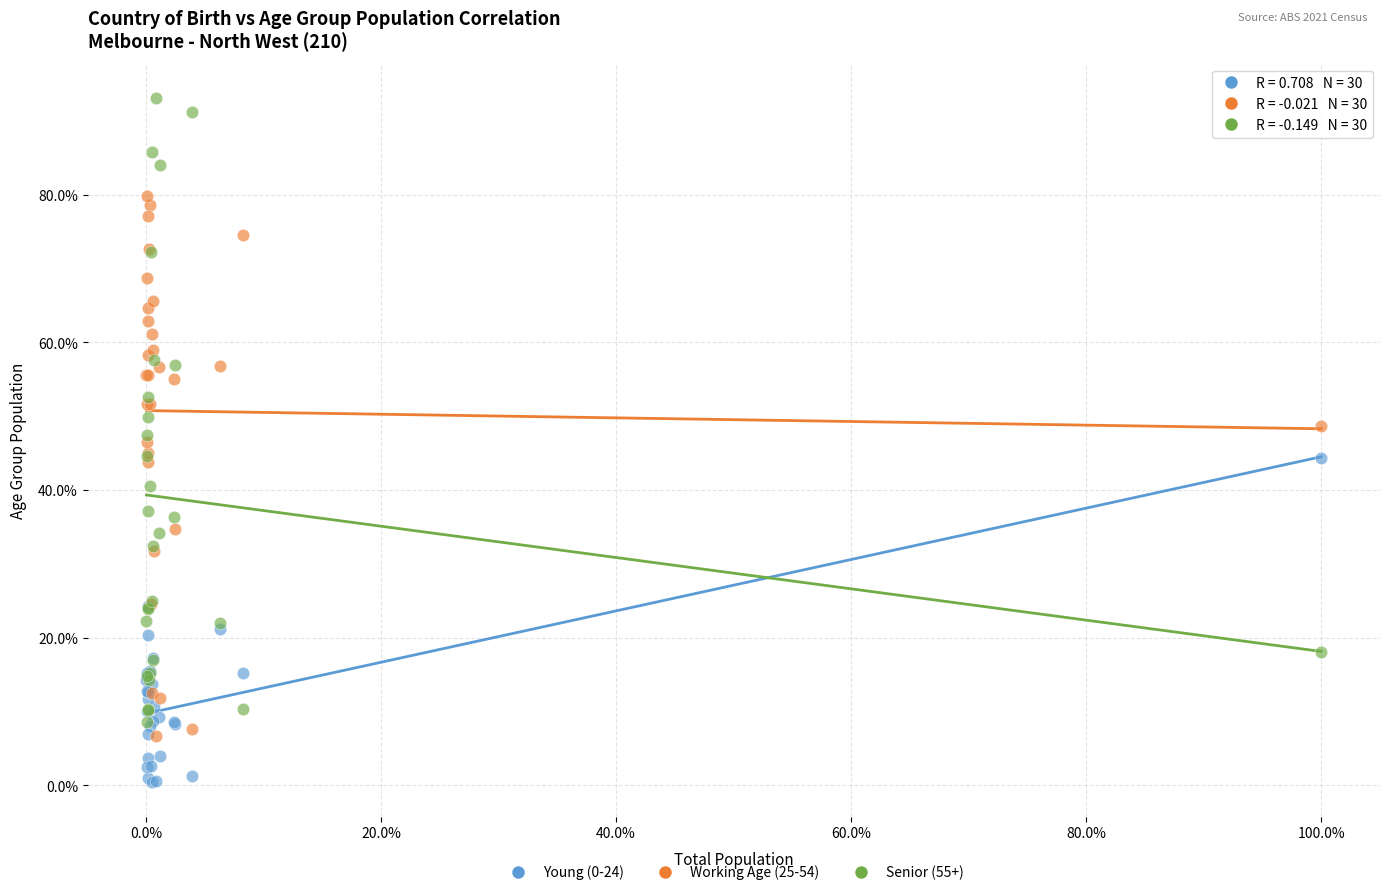

Which series has the widest spread of Y values?

Senior (55+)